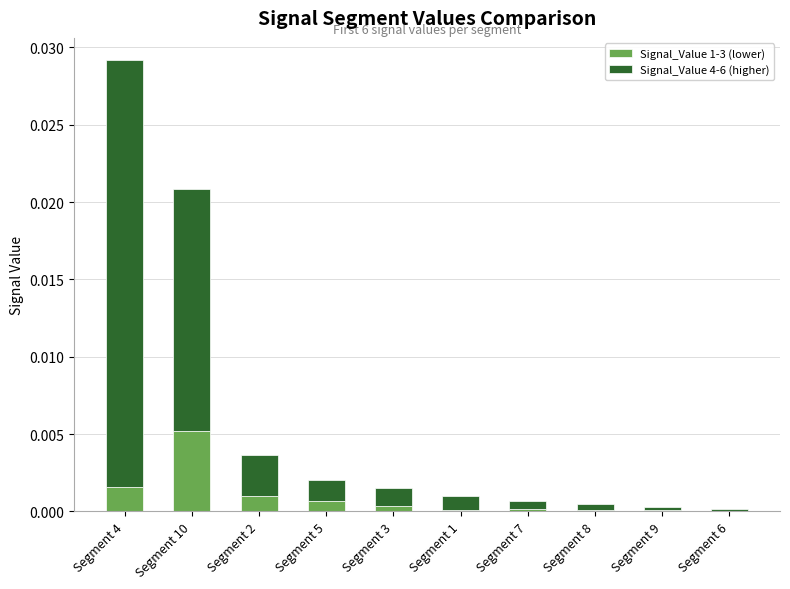

Is it true that Signal_Value 1-3 (lower) equals 0.0 at Segment 9?

True